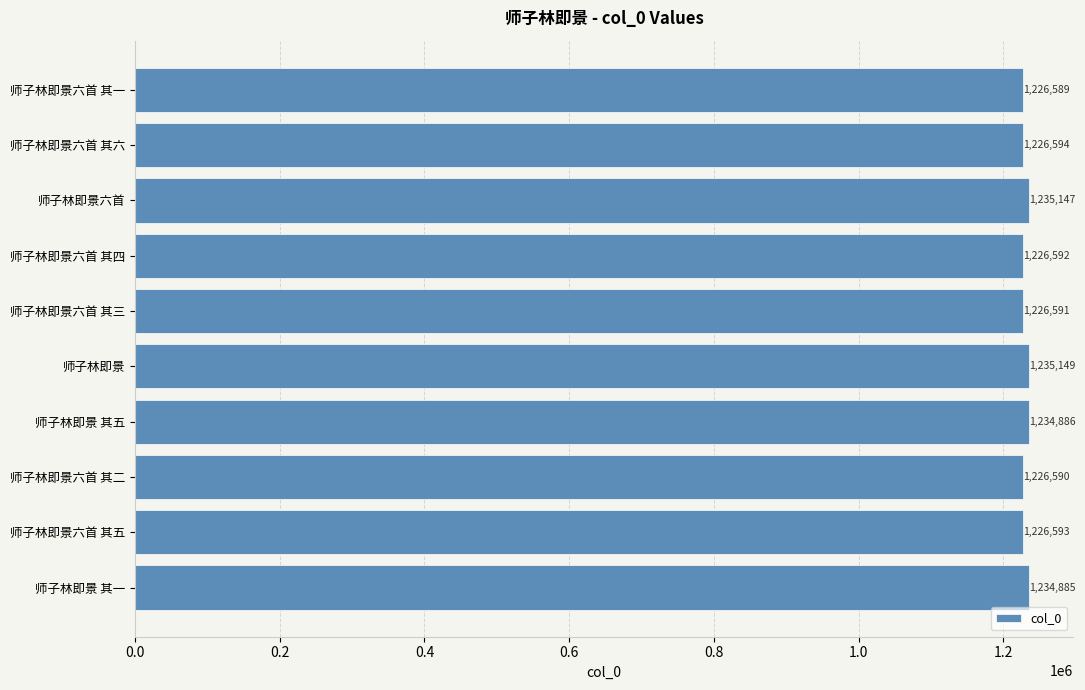

What is the change in value from 师子林即景六首 其一 to 师子林即景六首 其四?

+3